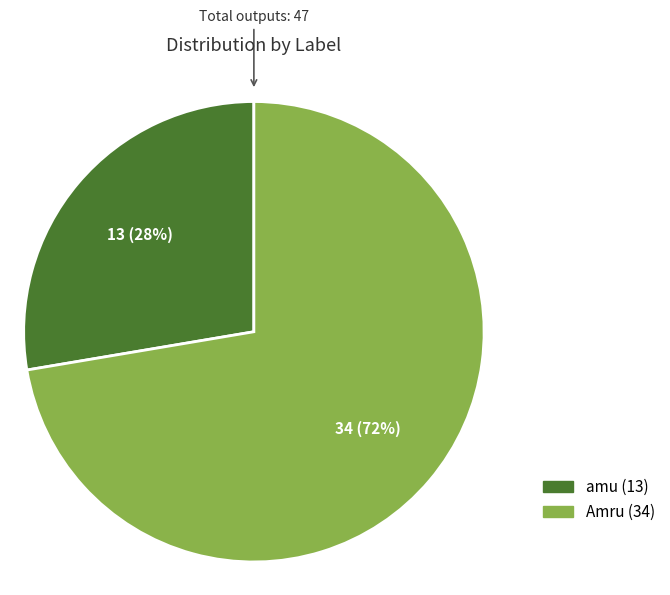

Do Amru and amu together represent more than half of the pie?

Yes